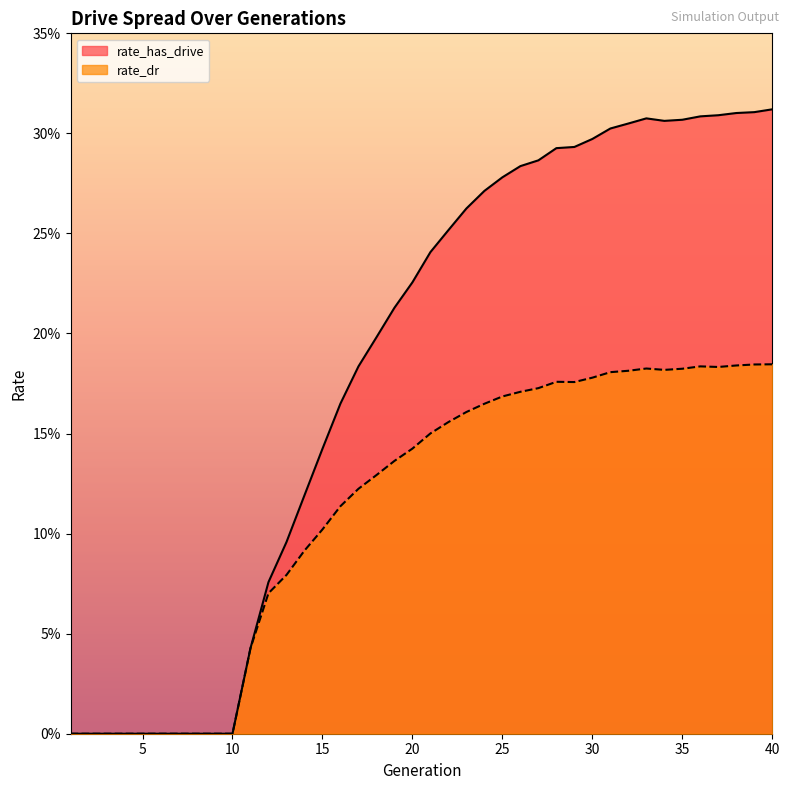

Where is rate_has_drive nearest to the value 0?

1